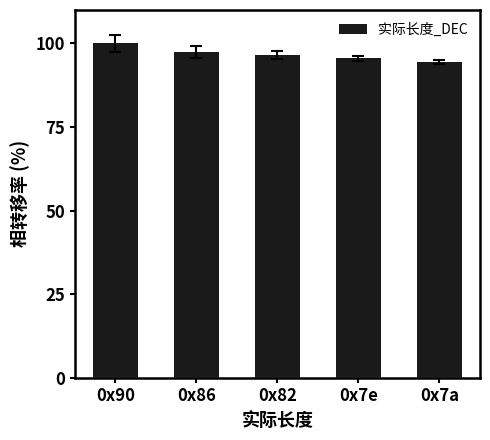

Rank the categories by value from highest to lowest.

0x90, 0x86, 0x82, 0x7e, 0x7a